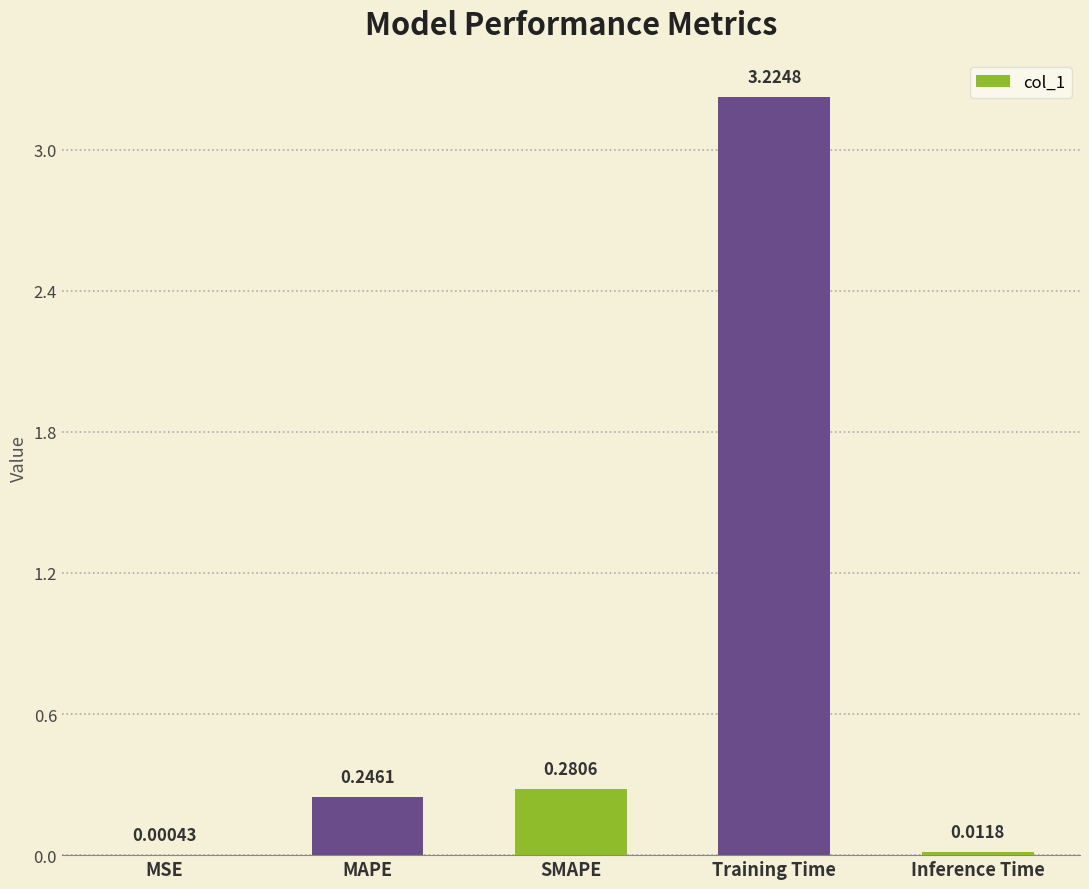

Between SMAPE and Inference Time, which is larger?

SMAPE